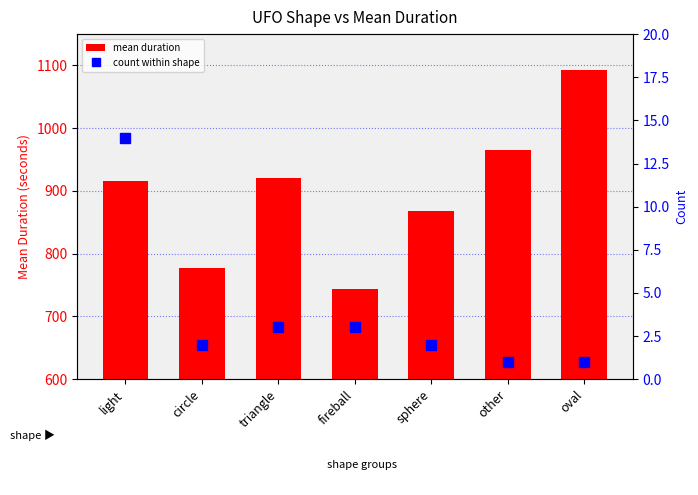

Does the chart contain stacked bars?

No